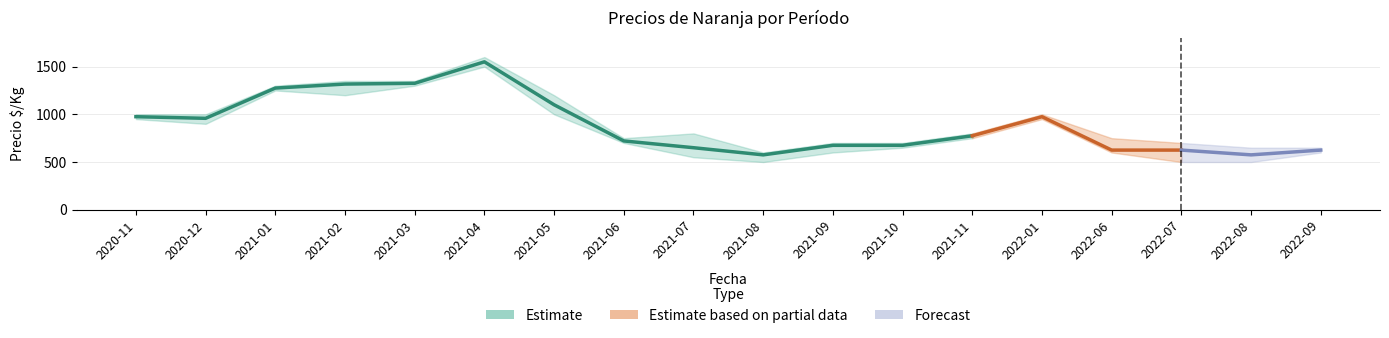

True or false: Precio mínimo has more than 1 points higher than both neighbors.

True